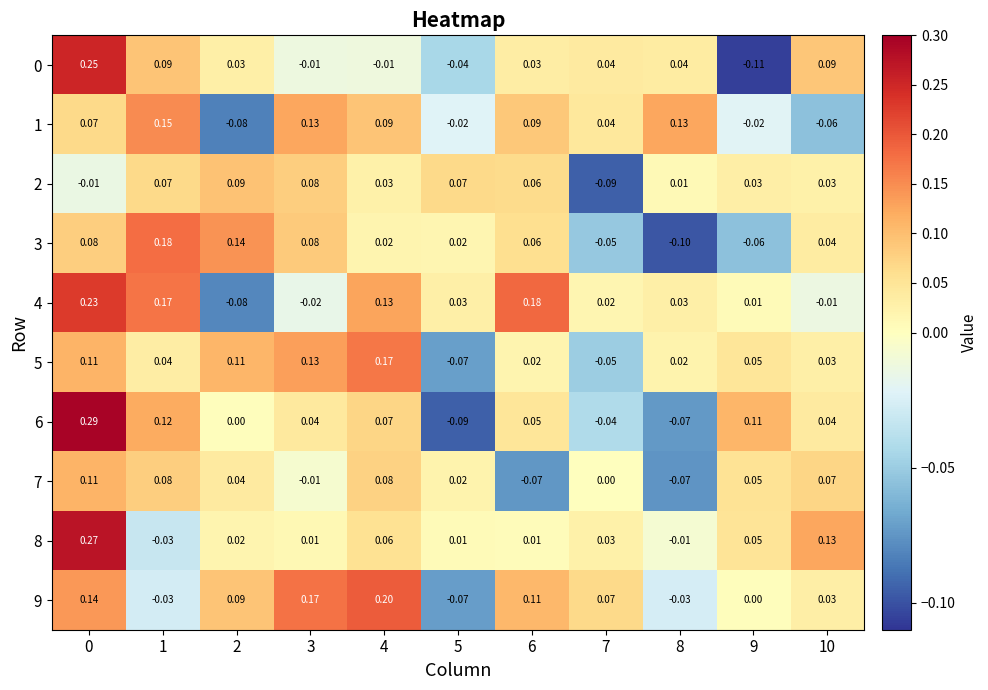

Reading right to left, transcribe all the data shown in this chart.

row_0: 0.1	-0.1	0.0	0.0	0.0	-0.0	-0.0	-0.0	0.0	0.1	0.3
row_1: -0.1	-0.0	0.1	0.0	0.1	-0.0	0.1	0.1	-0.1	0.2	0.1
row_2: 0.0	0.0	0.0	-0.1	0.1	0.1	0.0	0.1	0.1	0.1	-0.0
row_3: 0.0	-0.1	-0.1	-0.1	0.1	0.0	0.0	0.1	0.1	0.2	0.1
row_4: -0.0	0.0	0.0	0.0	0.2	0.0	0.1	-0.0	-0.1	0.2	0.2
row_5: 0.0	0.0	0.0	-0.0	0.0	-0.1	0.2	0.1	0.1	0.0	0.1
row_6: 0.0	0.1	-0.1	-0.0	0.0	-0.1	0.1	0.0	0.0	0.1	0.3
row_7: 0.1	0.1	-0.1	0.0	-0.1	0.0	0.1	-0.0	0.0	0.1	0.1
row_8: 0.1	0.1	-0.0	0.0	0.0	0.0	0.1	0.0	0.0	-0.0	0.3
row_9: 0.0	0.0	-0.0	0.1	0.1	-0.1	0.2	0.2	0.1	-0.0	0.1